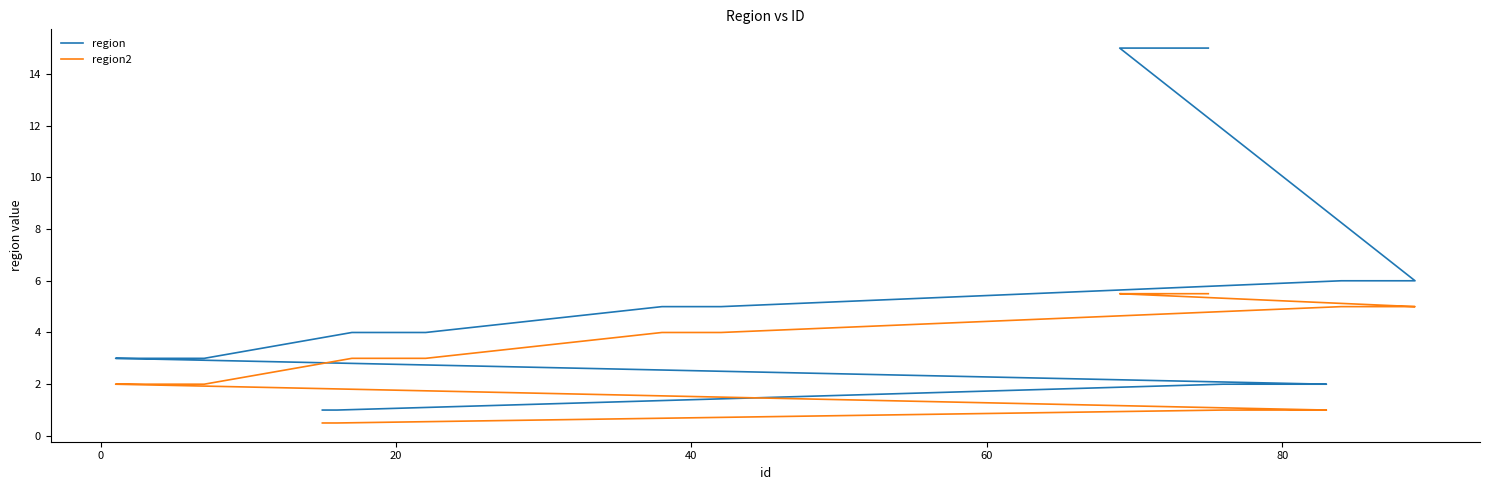

The region2 series shows 8.2 at 35. True or false?

False